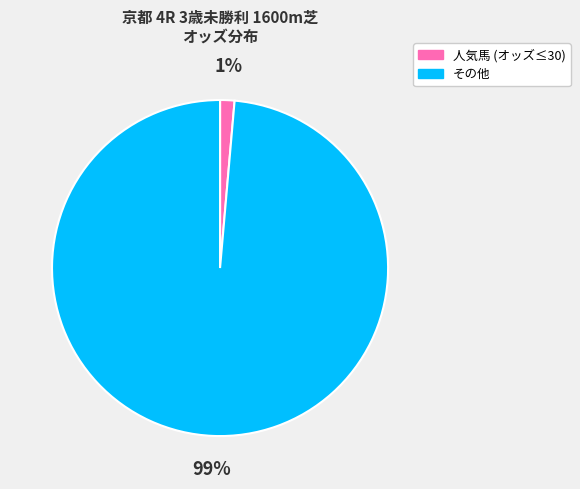

Is there a majority slice in this chart?

Yes